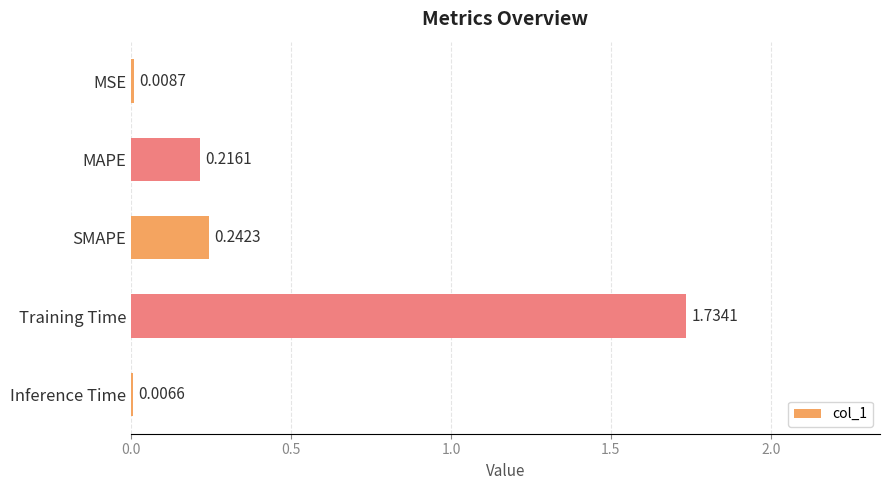

At which category does the chart reach its peak across all series?

Training Time